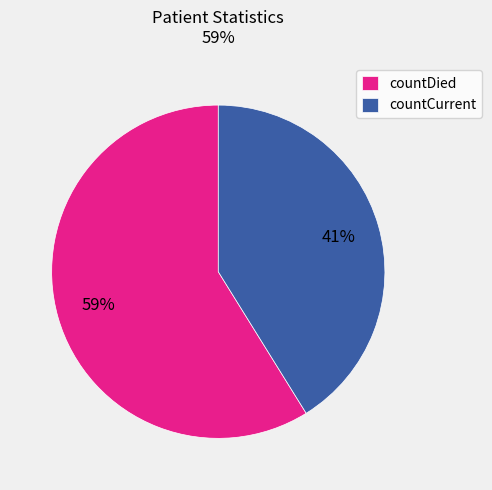

What percentage is the countDied slice, to the nearest percent?

59%